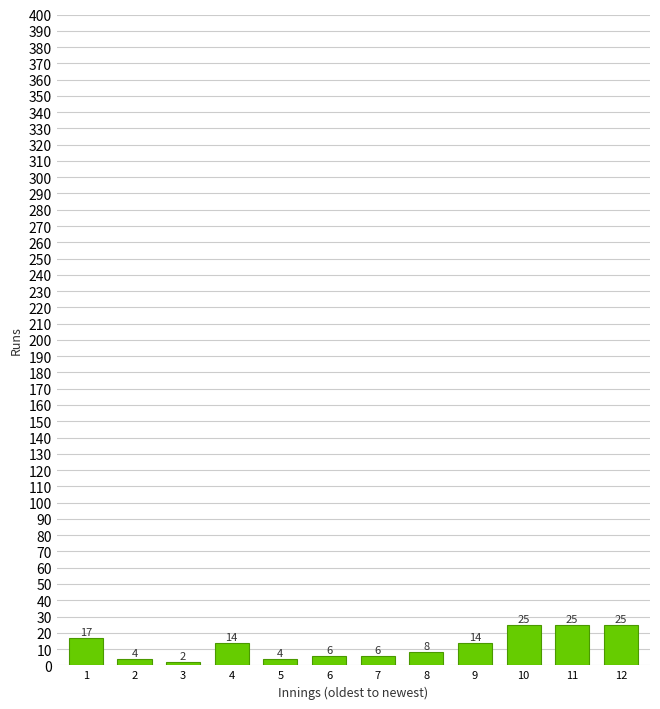

Reading left to right, what are all the values shown in this chart?

1=17	2=4	3=2	4=14	5=4	6=6	7=6	8=8	9=14	10=25	11=25	12=25